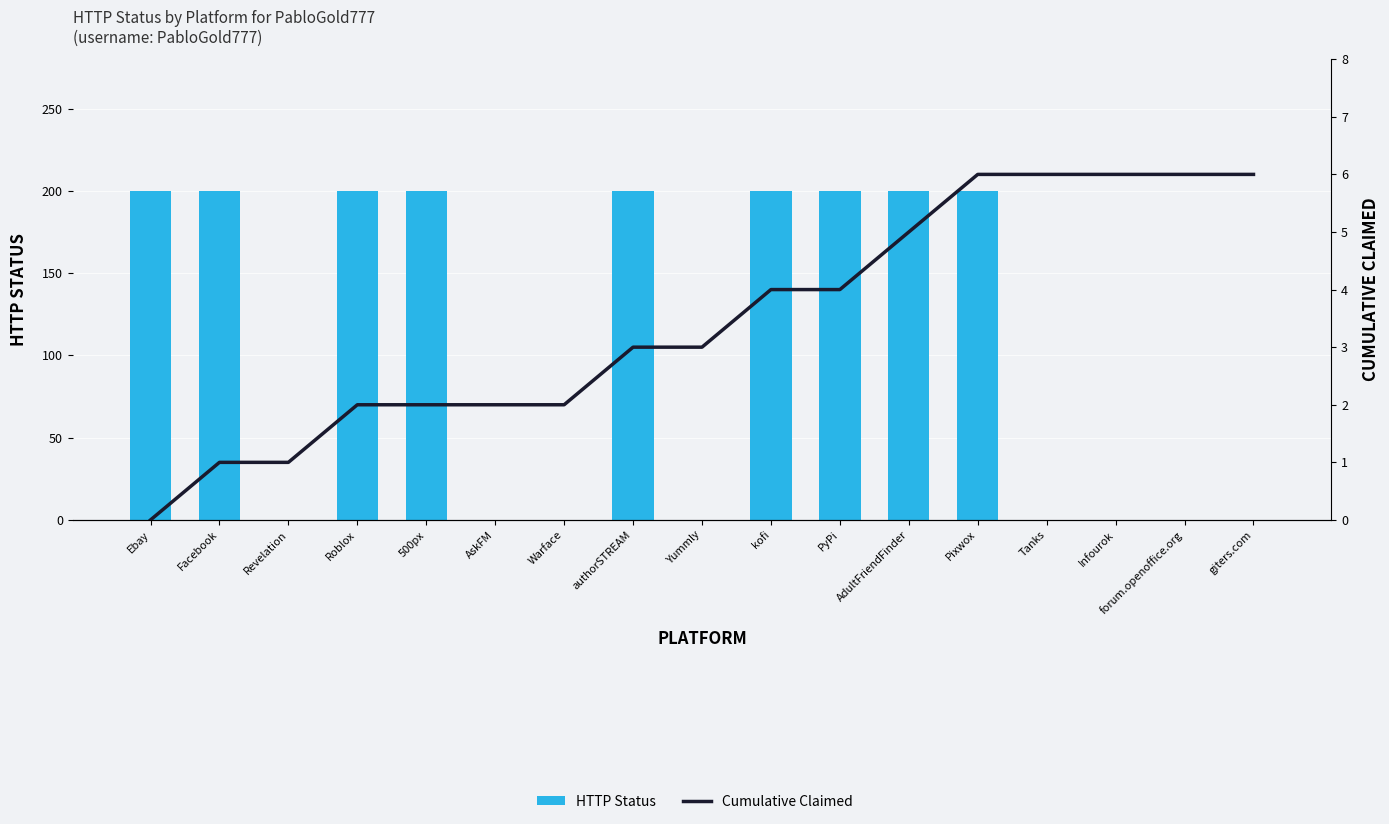

What is the difference between the second highest and minimum values in the HTTP Status series?

200